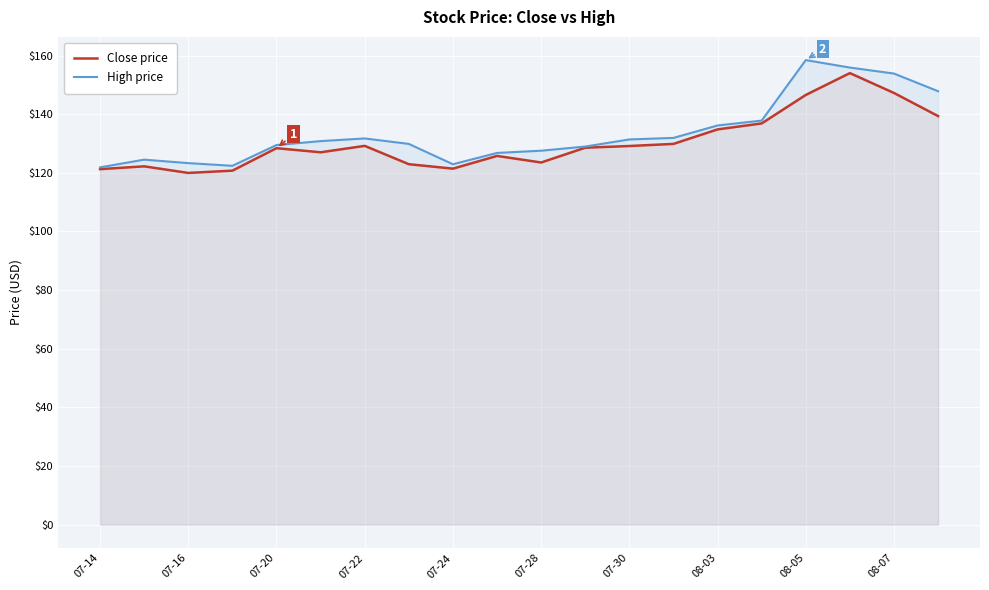

True or false: High price and Close price cross at least once.

False